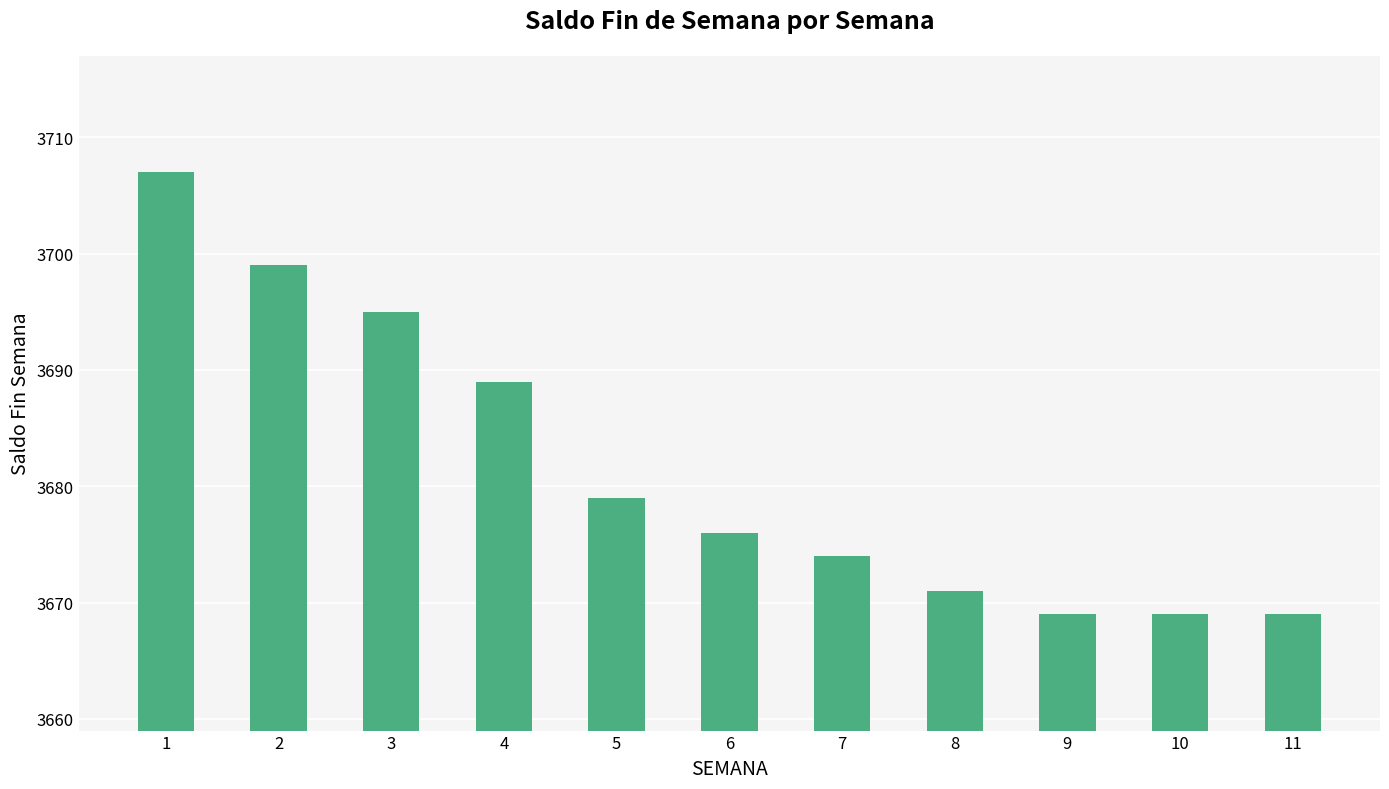

Read the value at 5, to the nearest 10.

3680